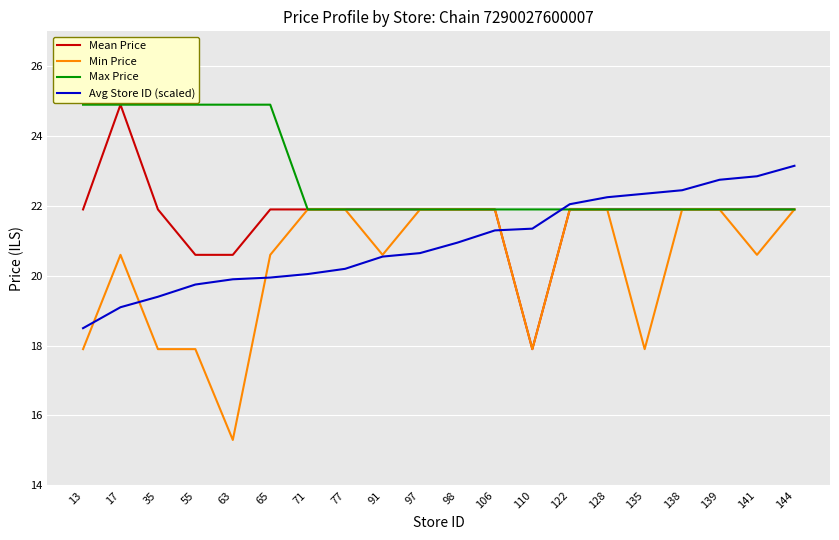

What is the greatest value displayed?

24.9